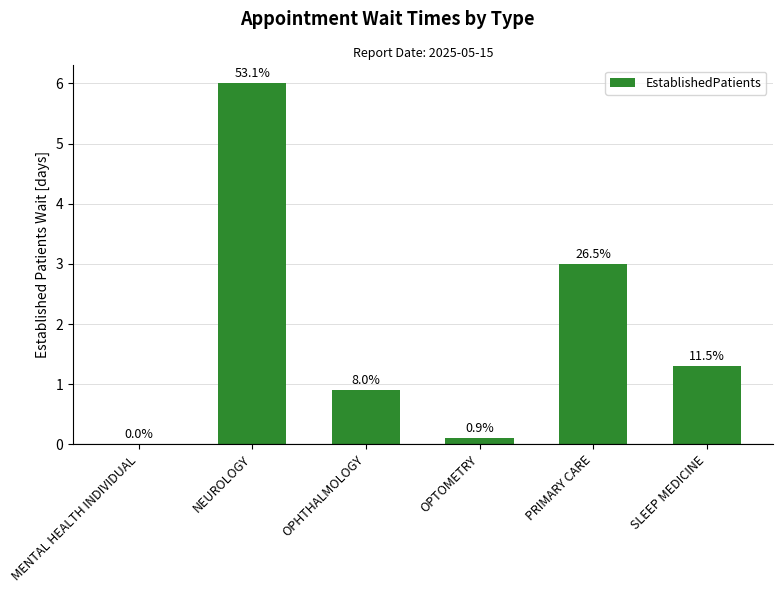

Are the bars horizontal?

No